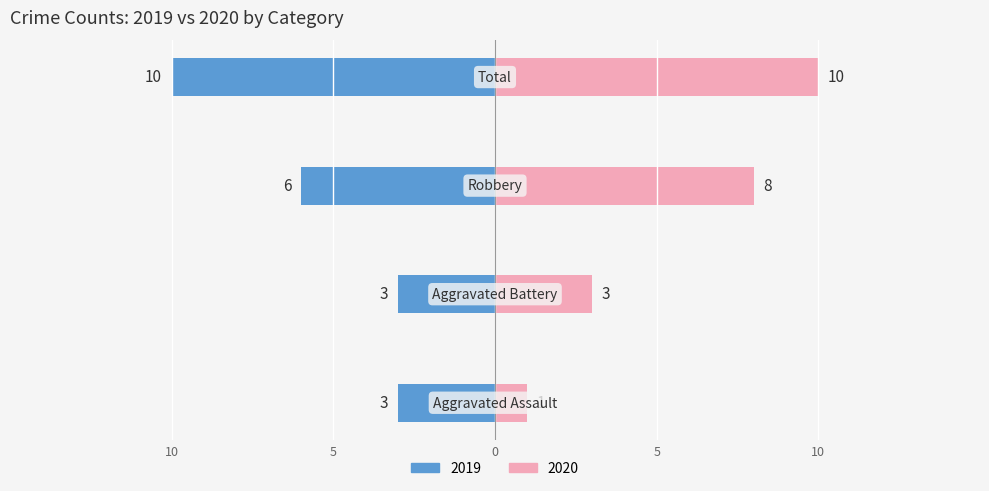

What is the value of the Left (count) bar at the 4th from the left?

10